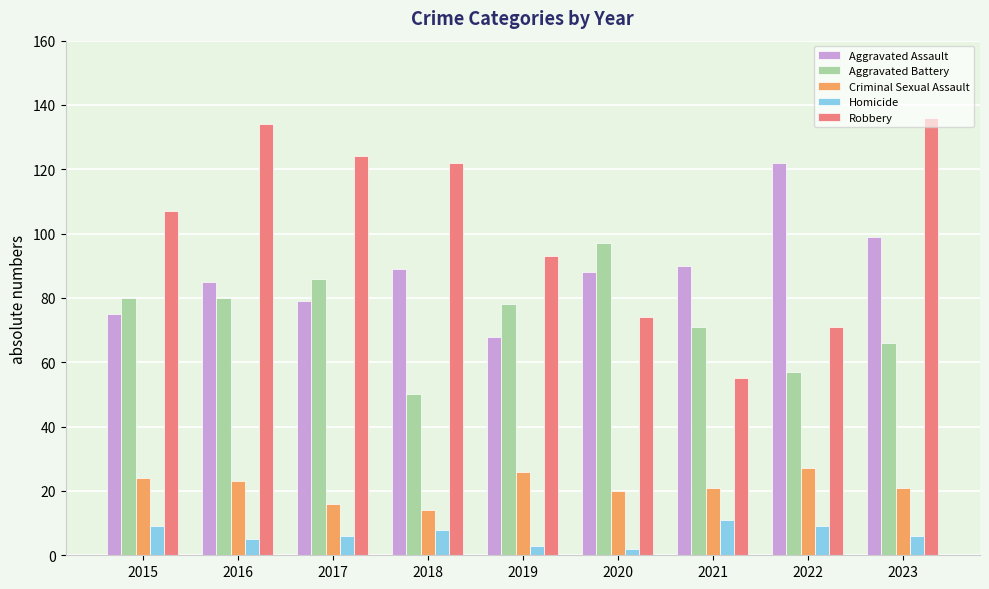

At which label is Robbery closest to 95?

2019